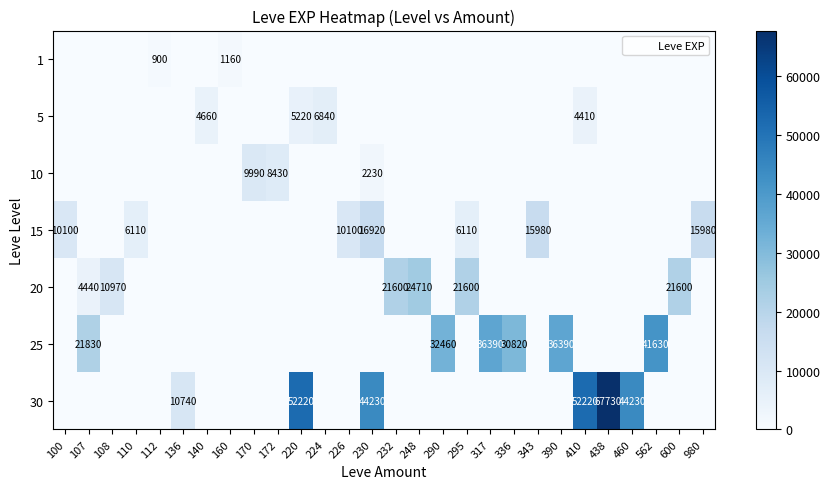

Which category has the lowest value across all series?

100